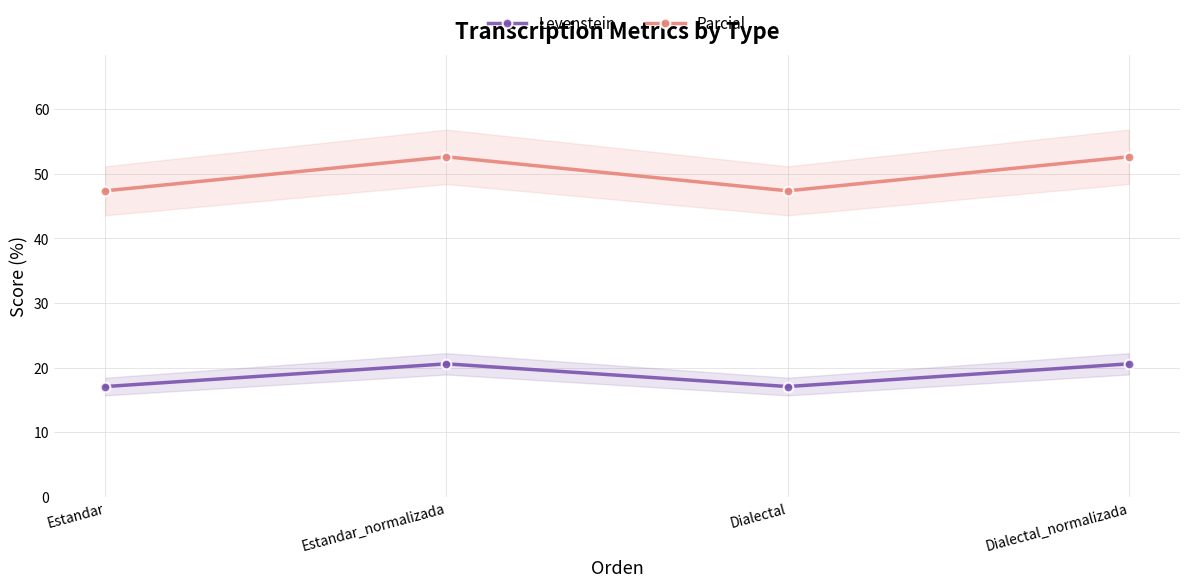

At how many categories does at least one series exceed 17?

4